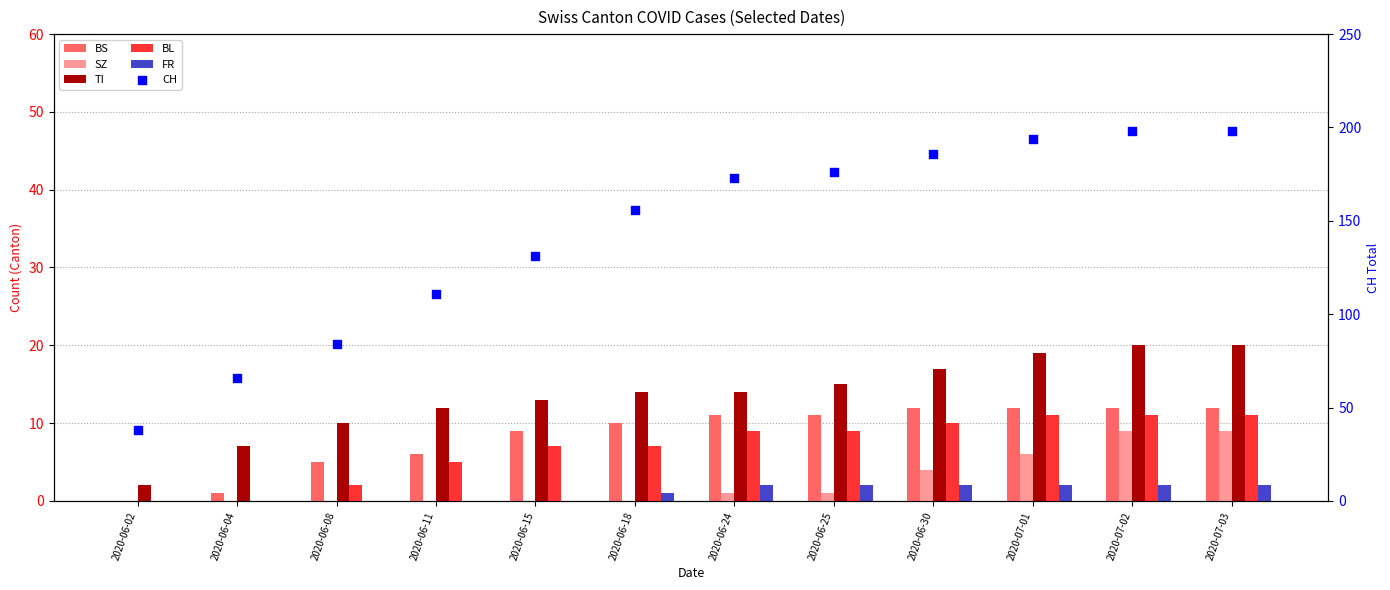

Is the value of BS at 2020-06-15 greater than the value of BL at 2020-06-08?

Yes